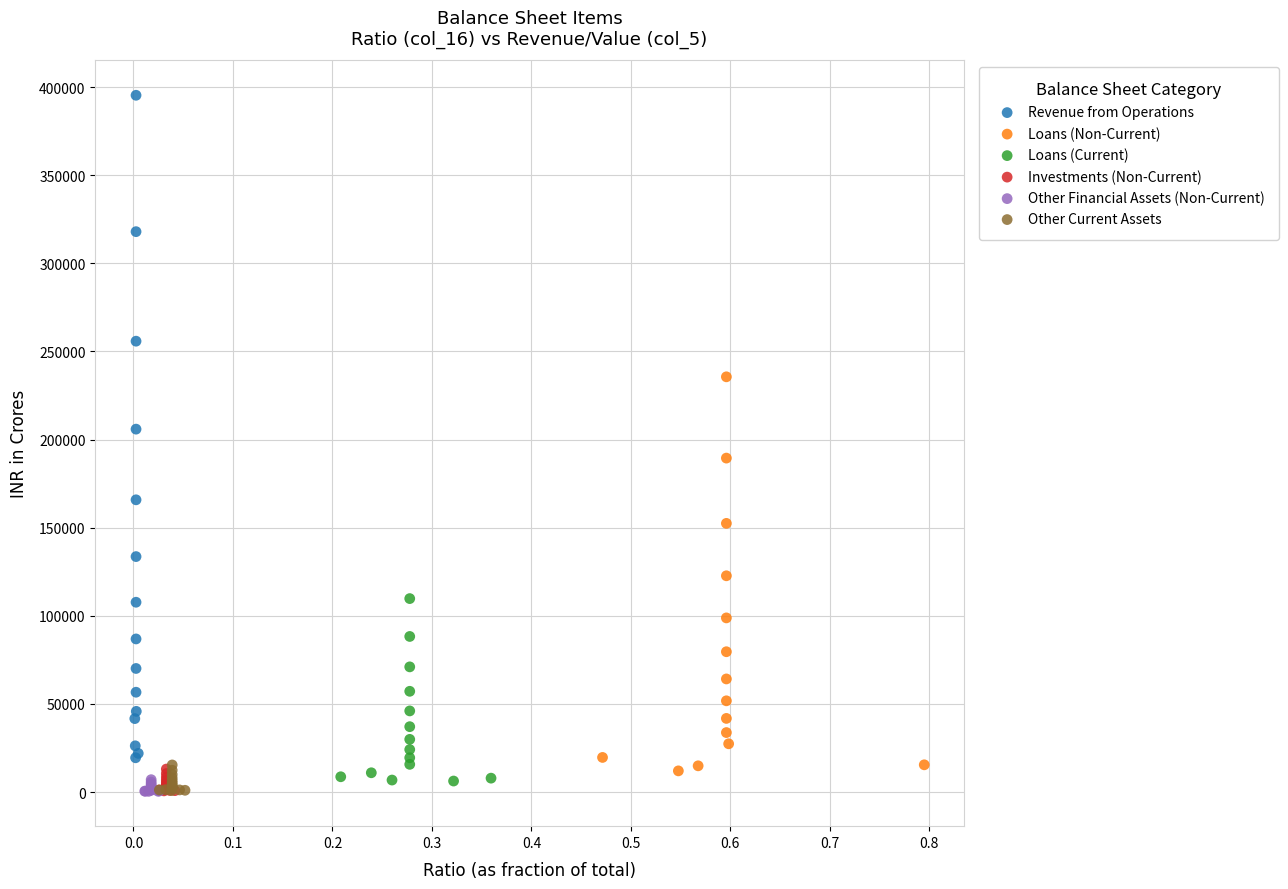

Which series has the widest spread of Y values?

Revenue from Operations